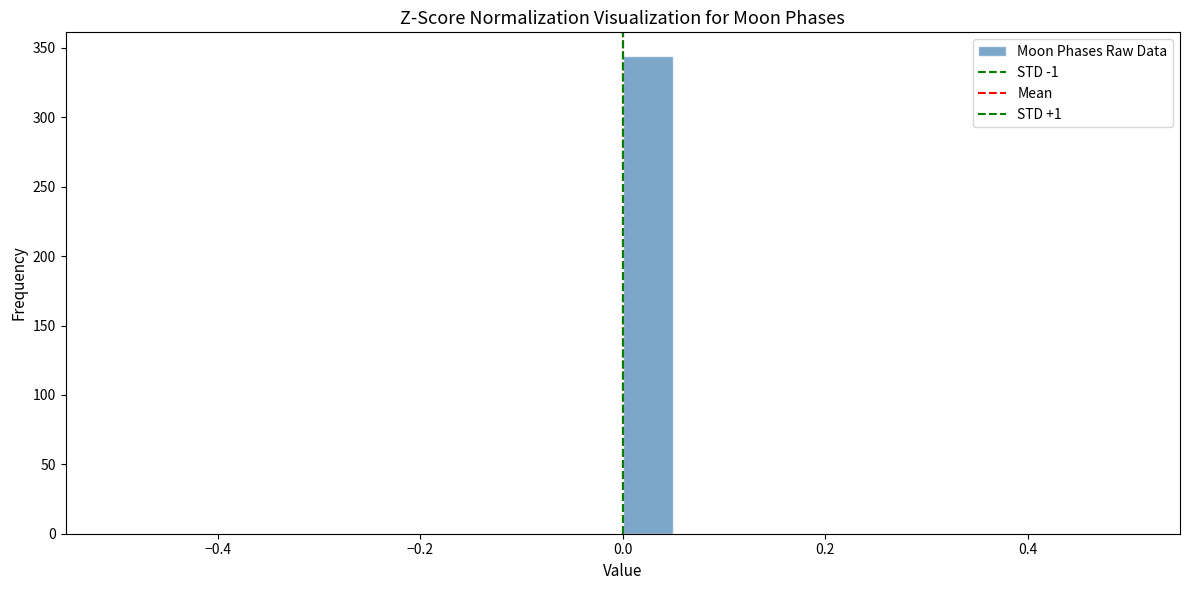

Around what value on the x-axis is the tallest bar? Give the approximate position of its centre, as read against the axis.

0.02